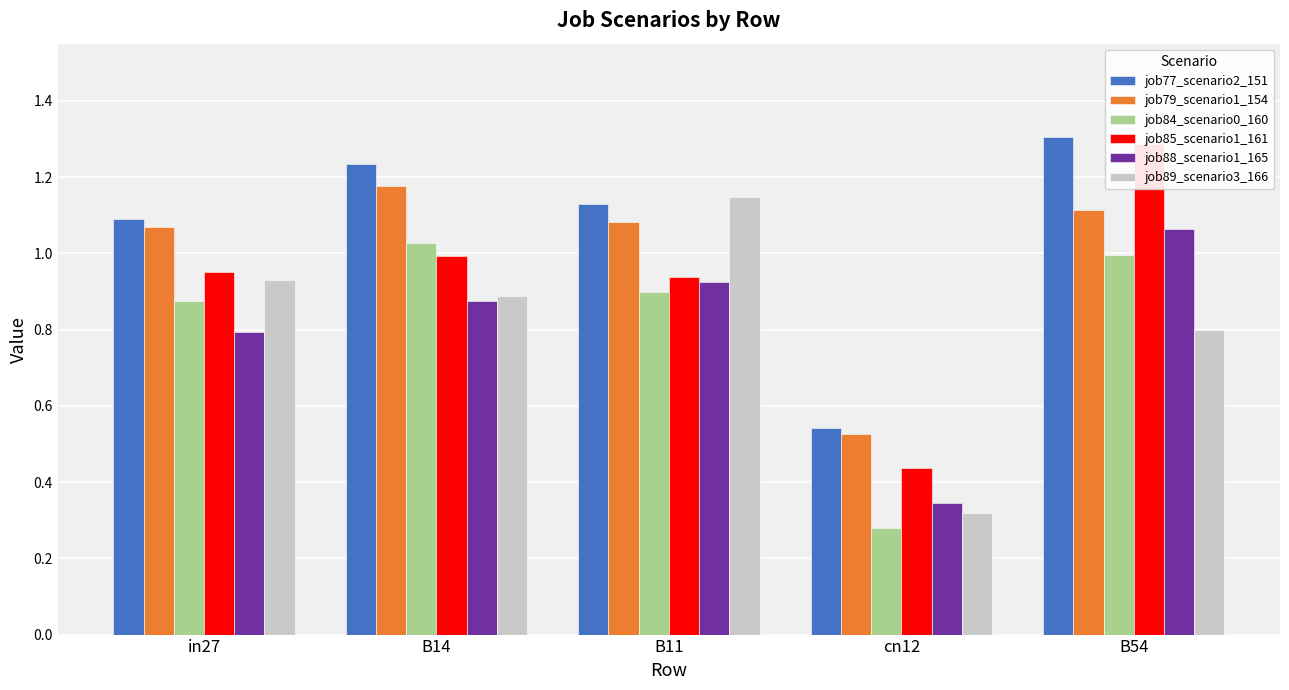

Which series has the largest total across all categories?

job77_scenario2_151